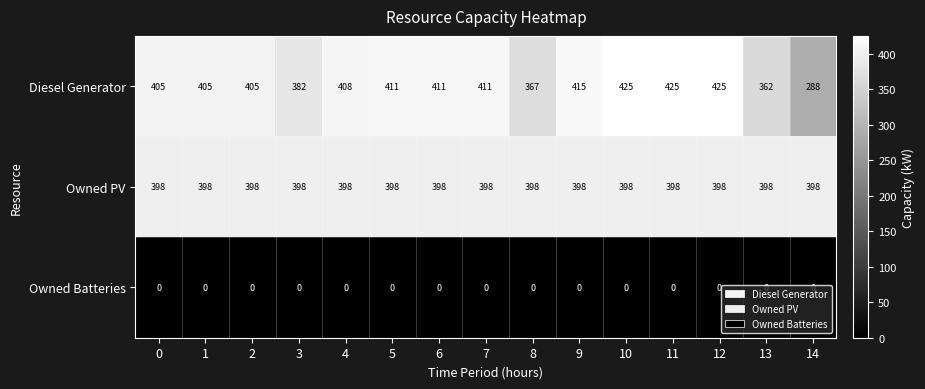

What is the spread (max minus min) of values at 11?

425